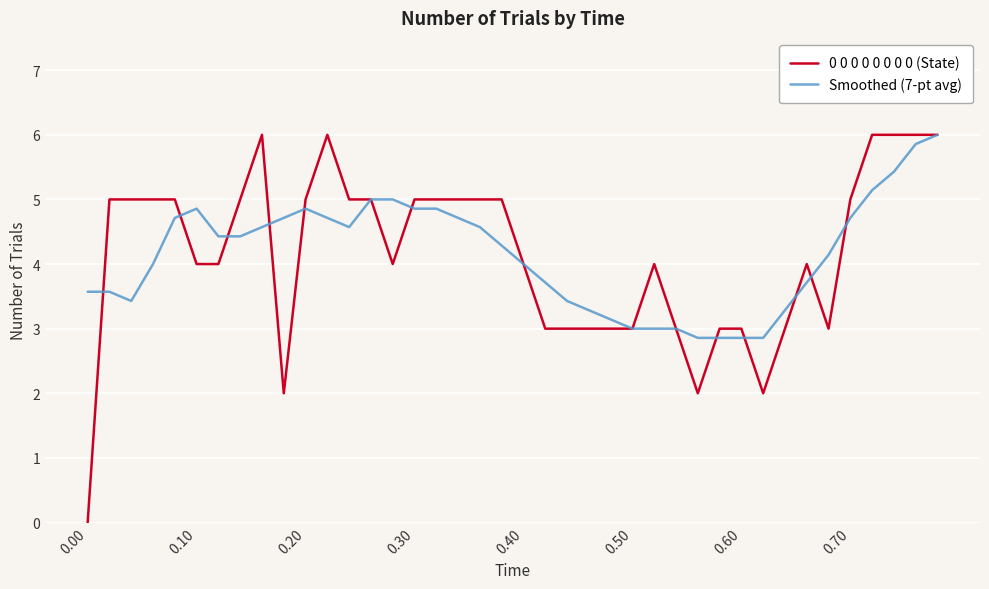

What is the maximum value shown in the chart?

6.0